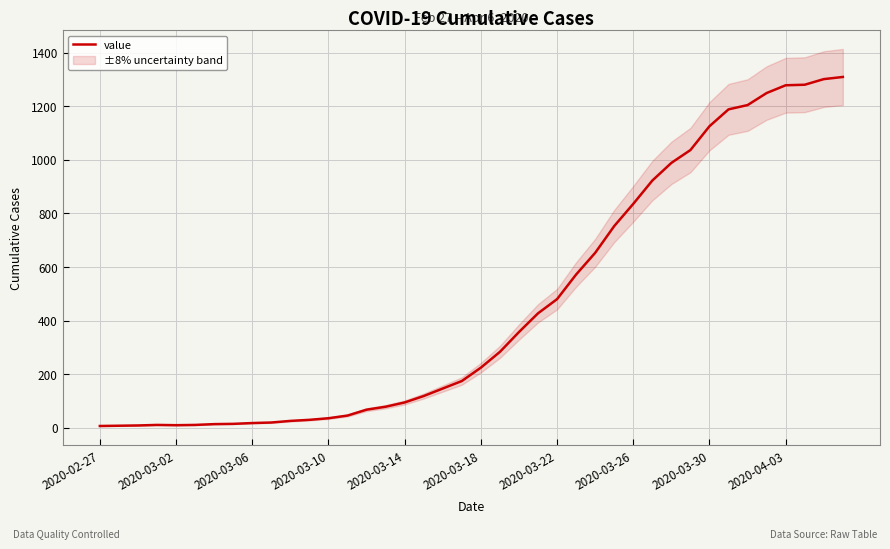

Which has a higher value, 15 or 33?

33